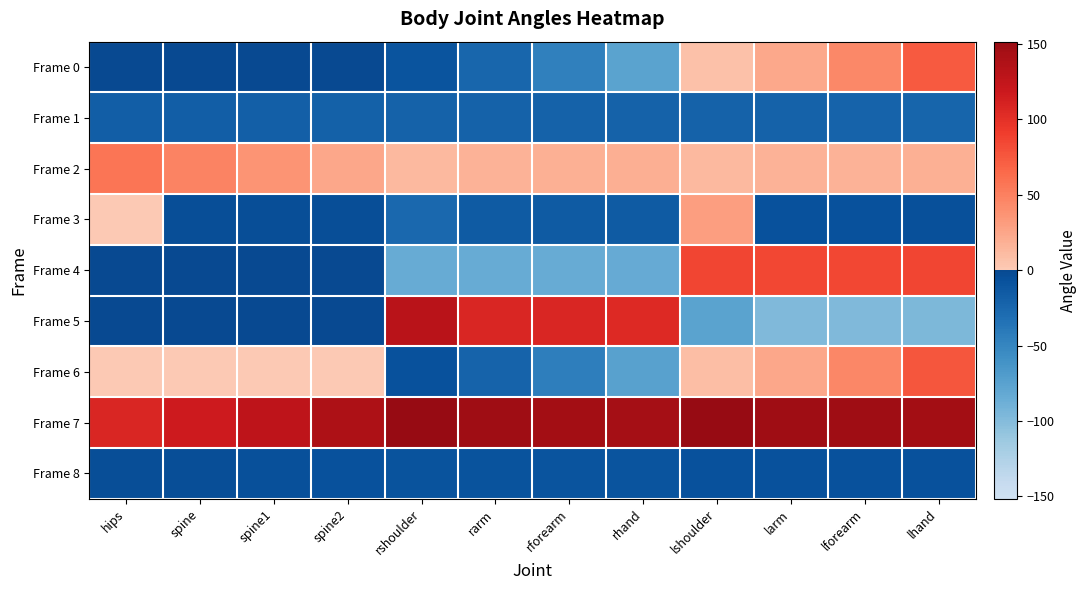

Between lhand and spine, which is larger?

lhand